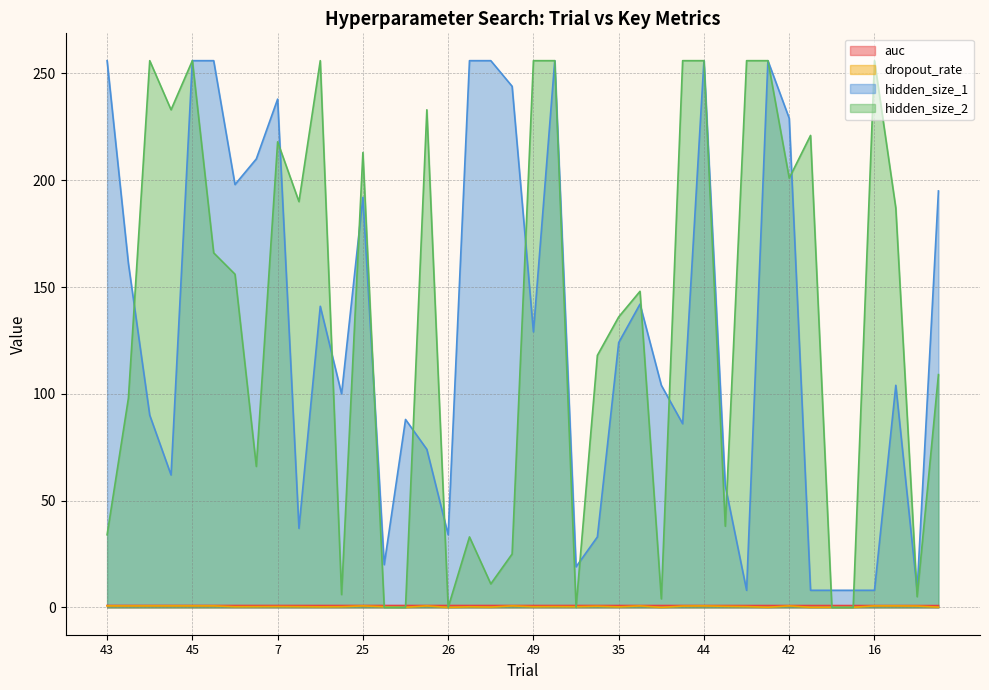

At 32, list the series in order from smallest to largest.

dropout_rate, auc, hidden_size_1, hidden_size_2